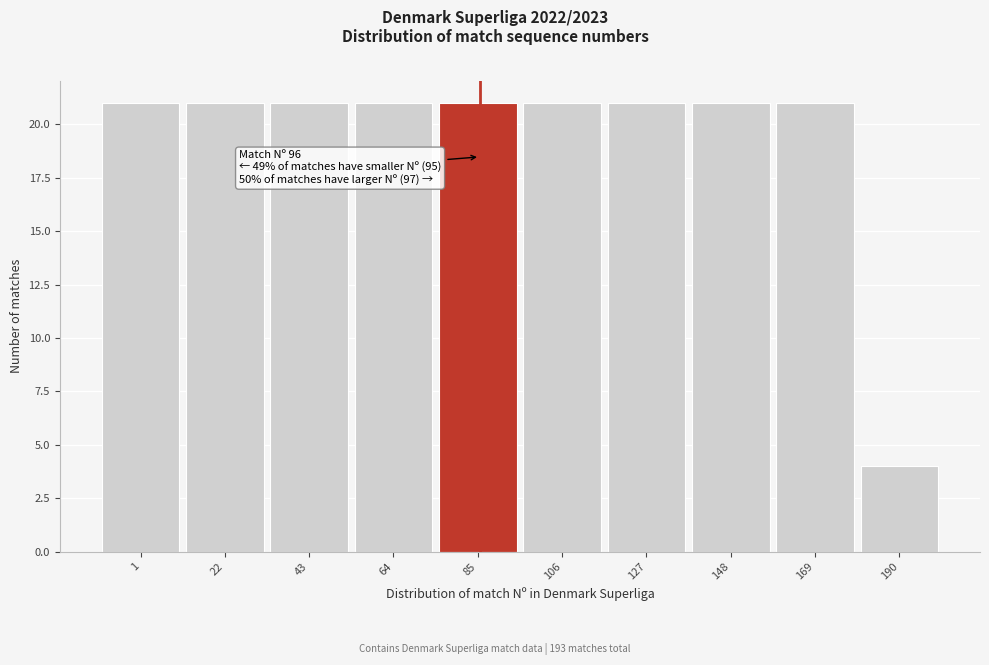

Reading left to right, list all the values displayed in this chart.

21	21	21	21	21	21	21	21	21	4